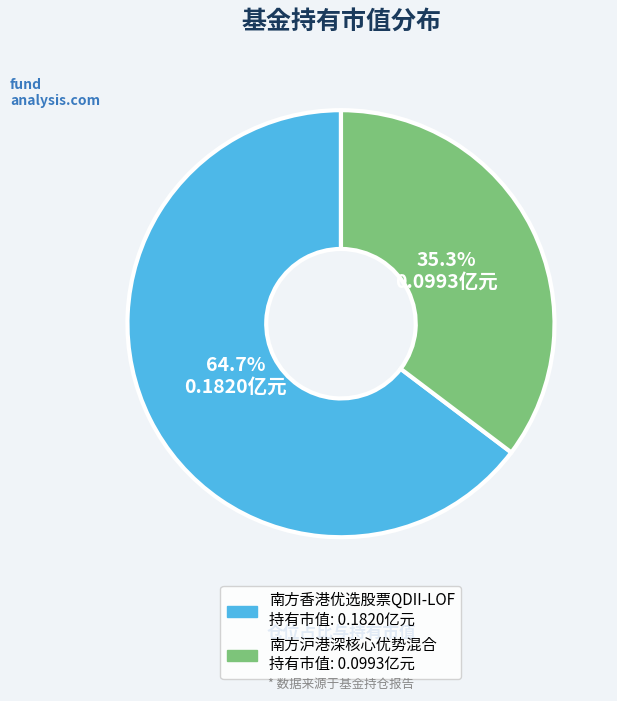

How many slices are in this pie chart?

2